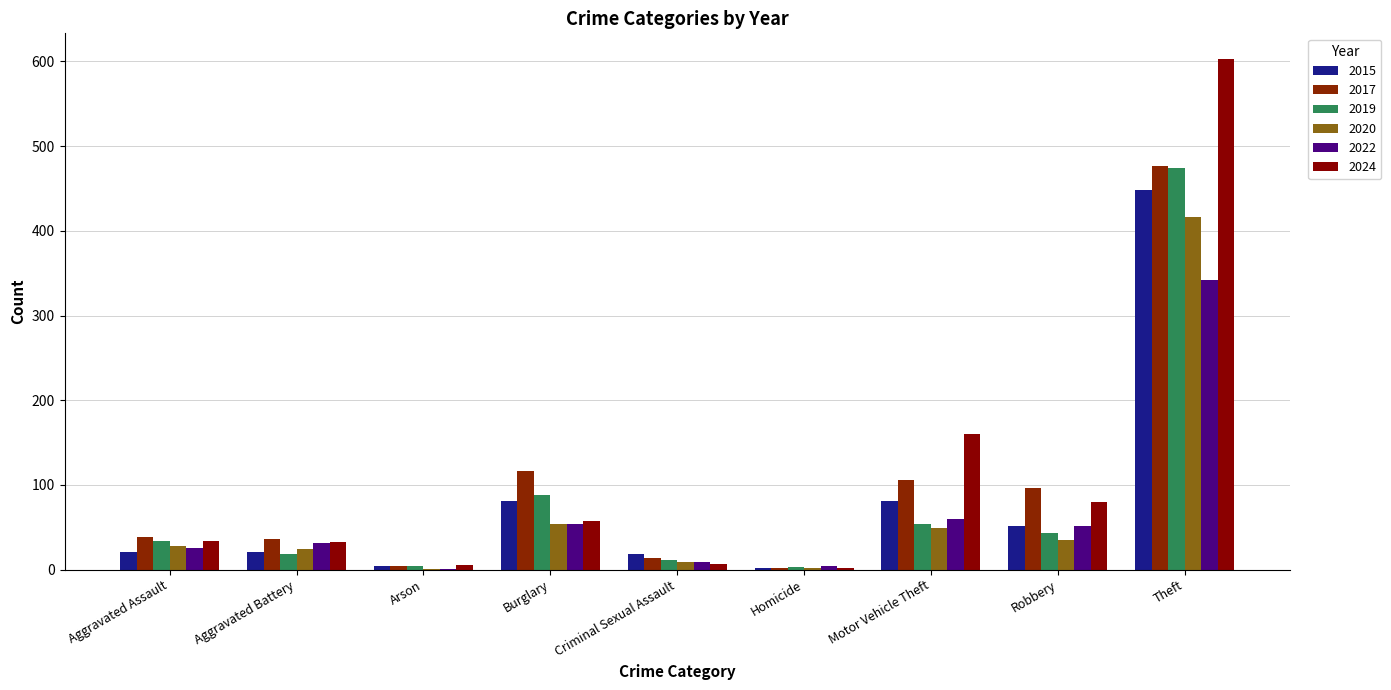

What is the label of the 2nd bar from the left?

Aggravated Battery